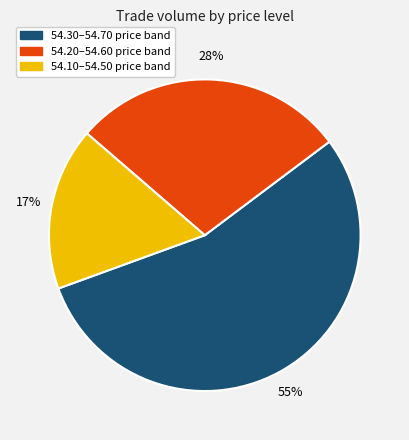

Is there a majority slice in this chart?

Yes